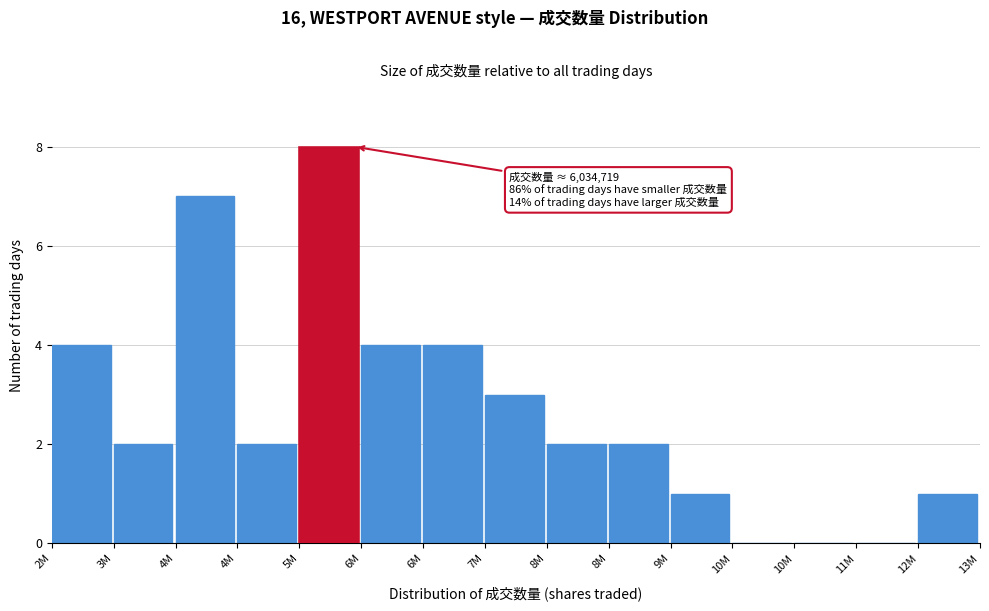

Are the bars horizontal?

No